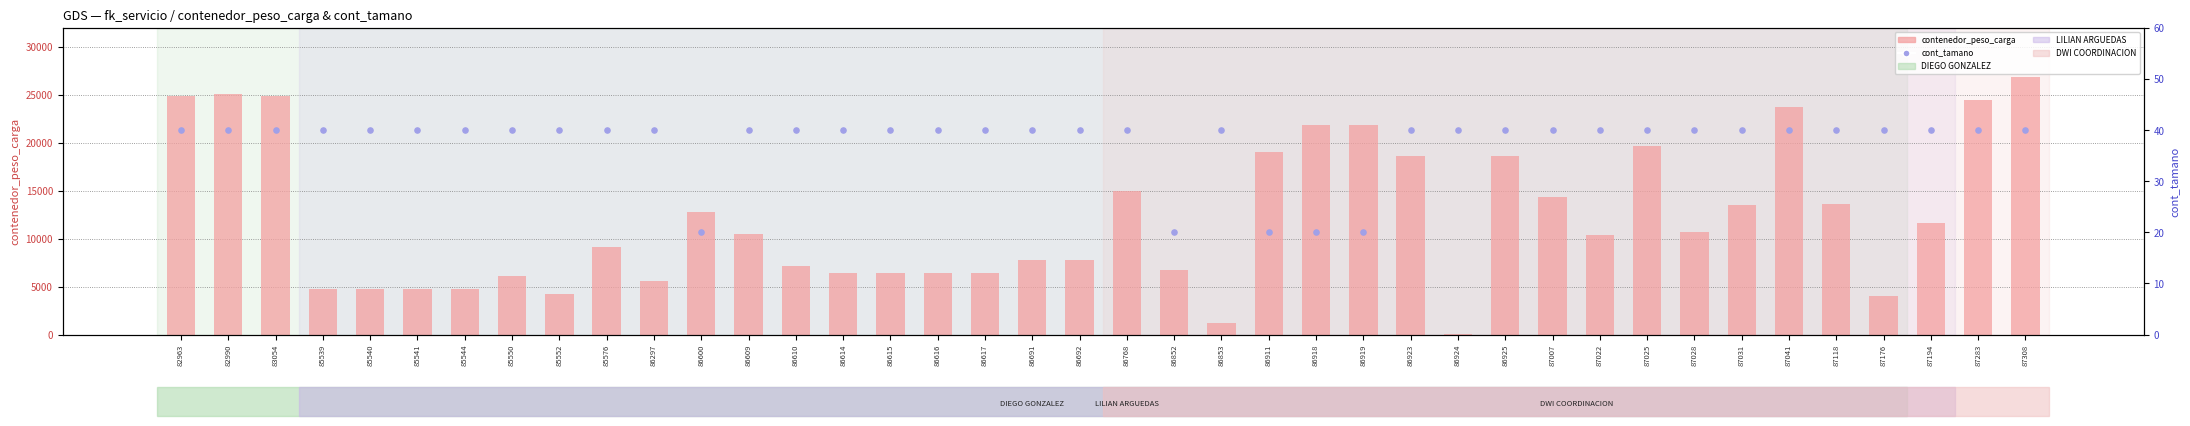

What are all the series names shown in the legend?

contenedor_peso_carga, cont_tamano